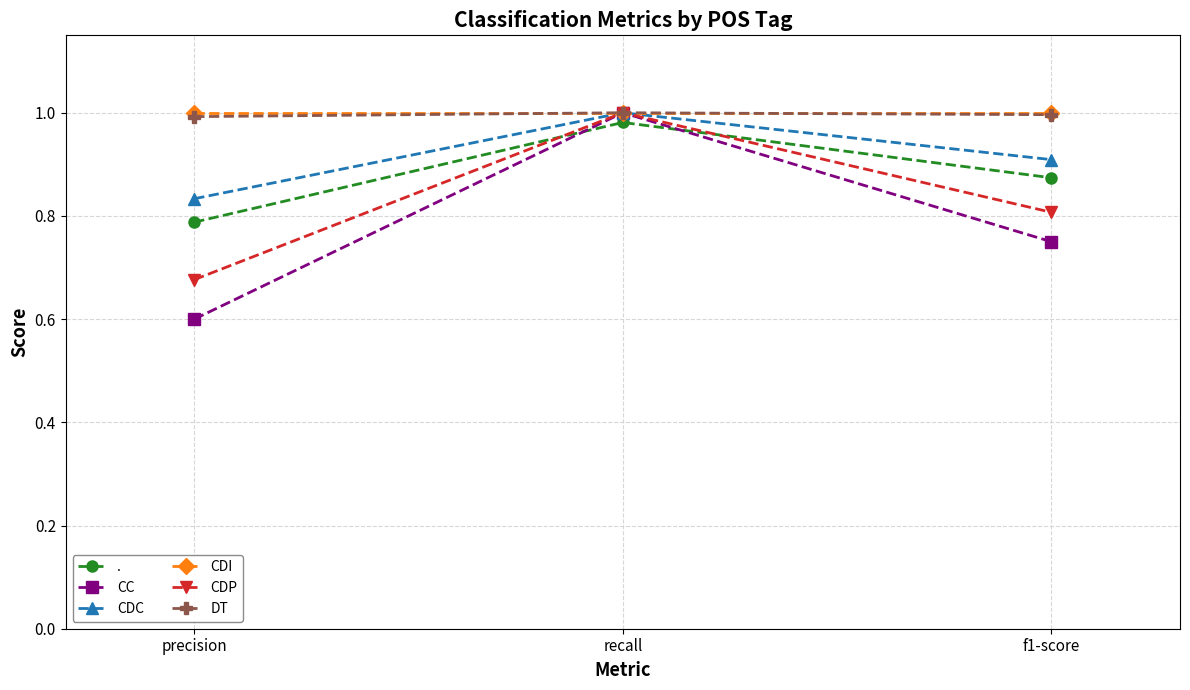

What position from the left is precision?

1